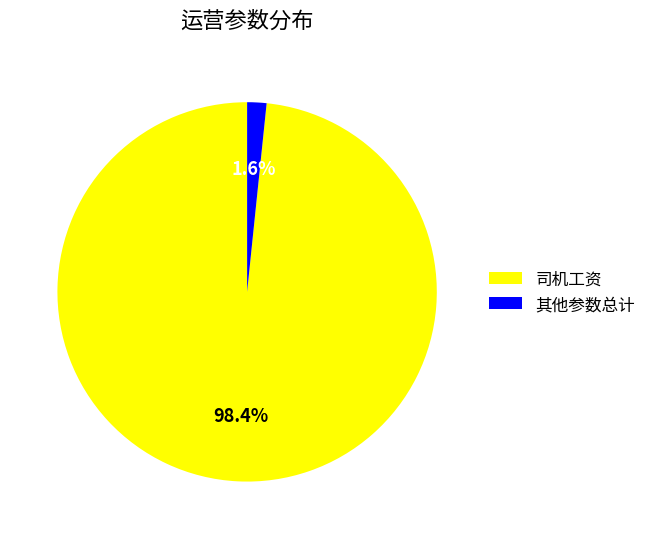

What percentage do 司机工资 and 其他参数总计 together represent?

100.0%